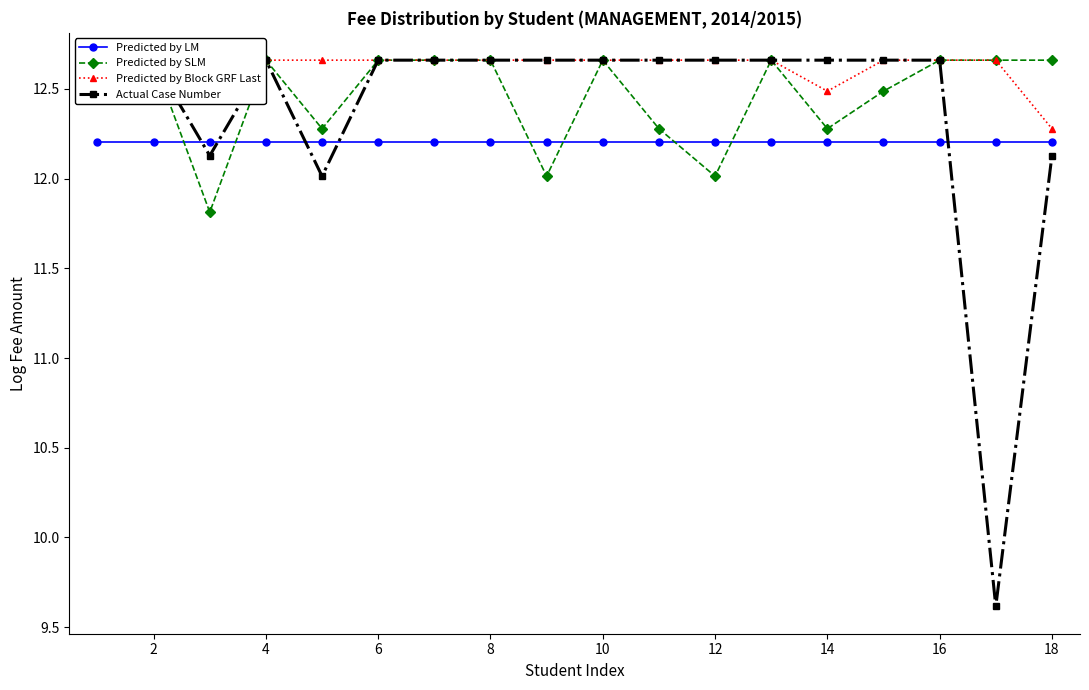

Which series has the widest spread of values?

Actual Case Number